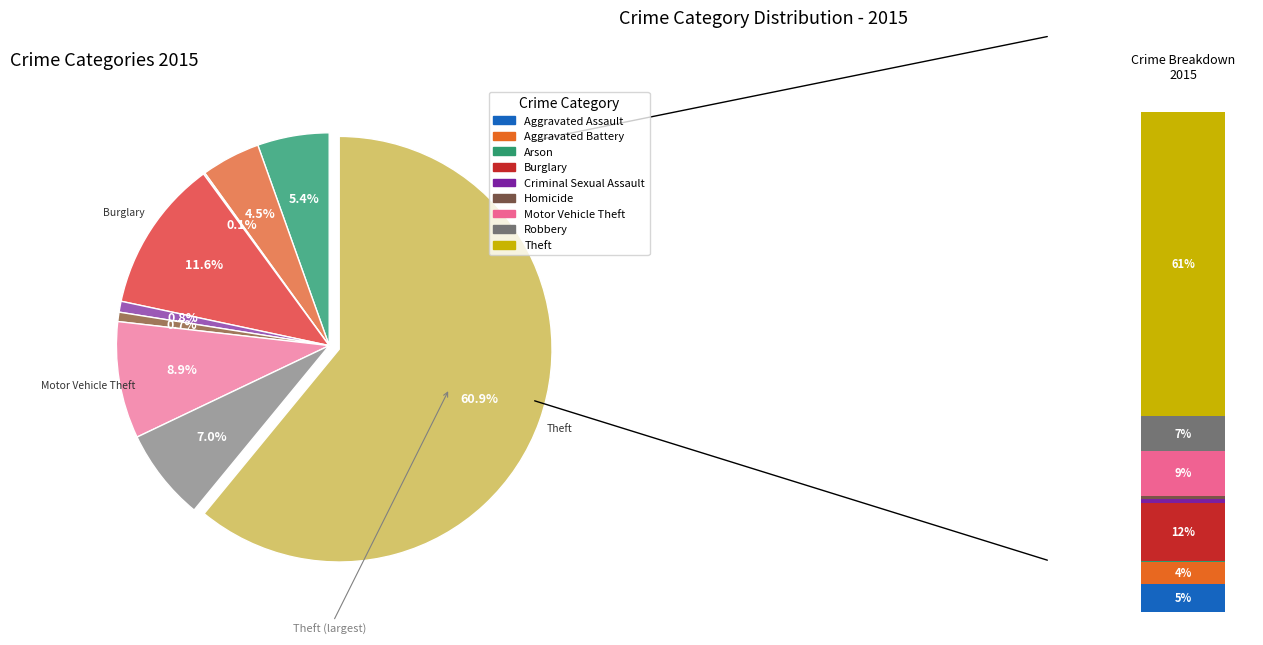

What percentage is the Aggravated Battery slice, to the nearest percent?

4%